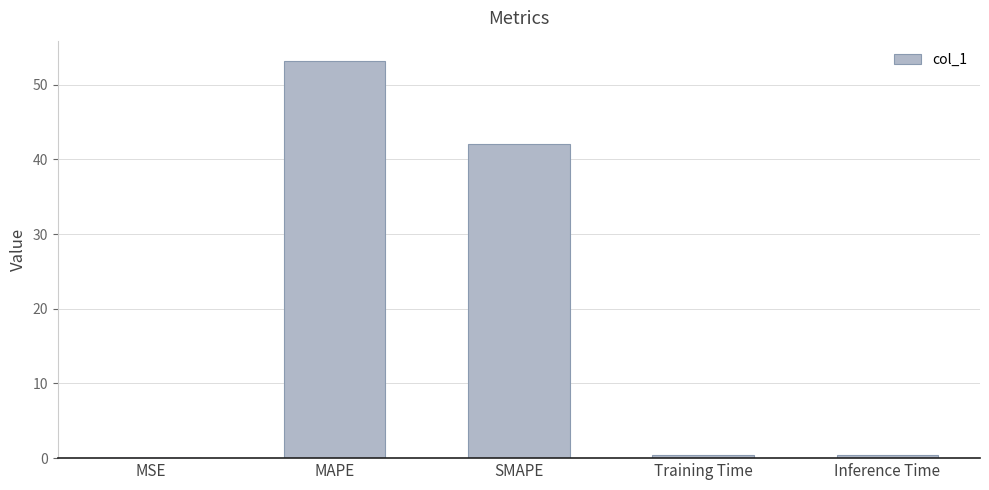

Is it true that the value at SMAPE is 70.6?

False